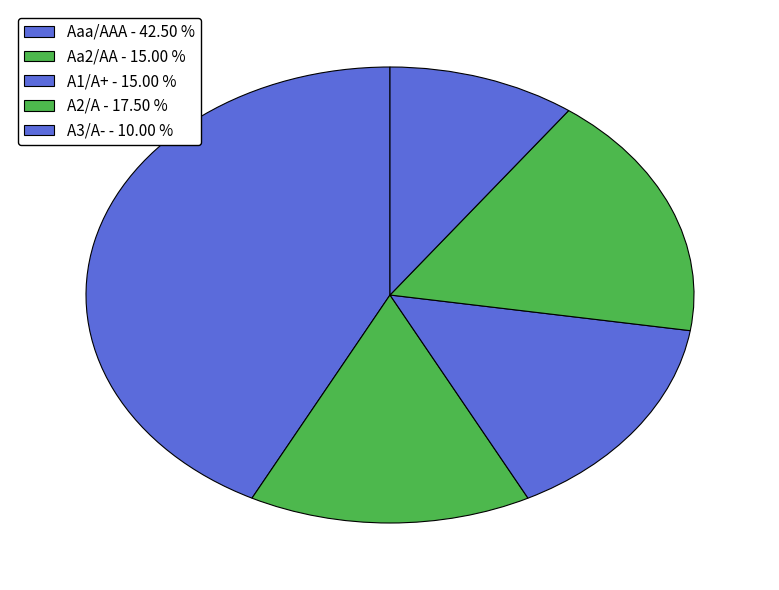

Which category has the biggest portion of the pie?

Aaa/AAA